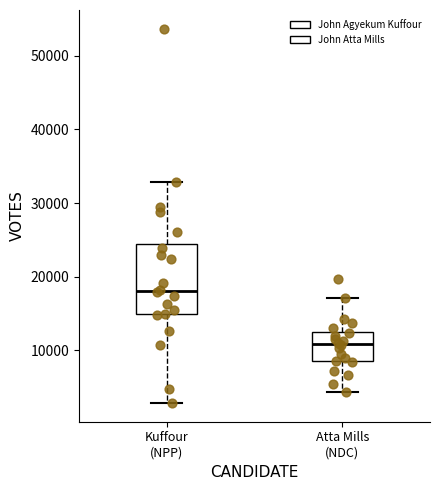

Which box has the lowest median line?

Atta Mills (NDC)